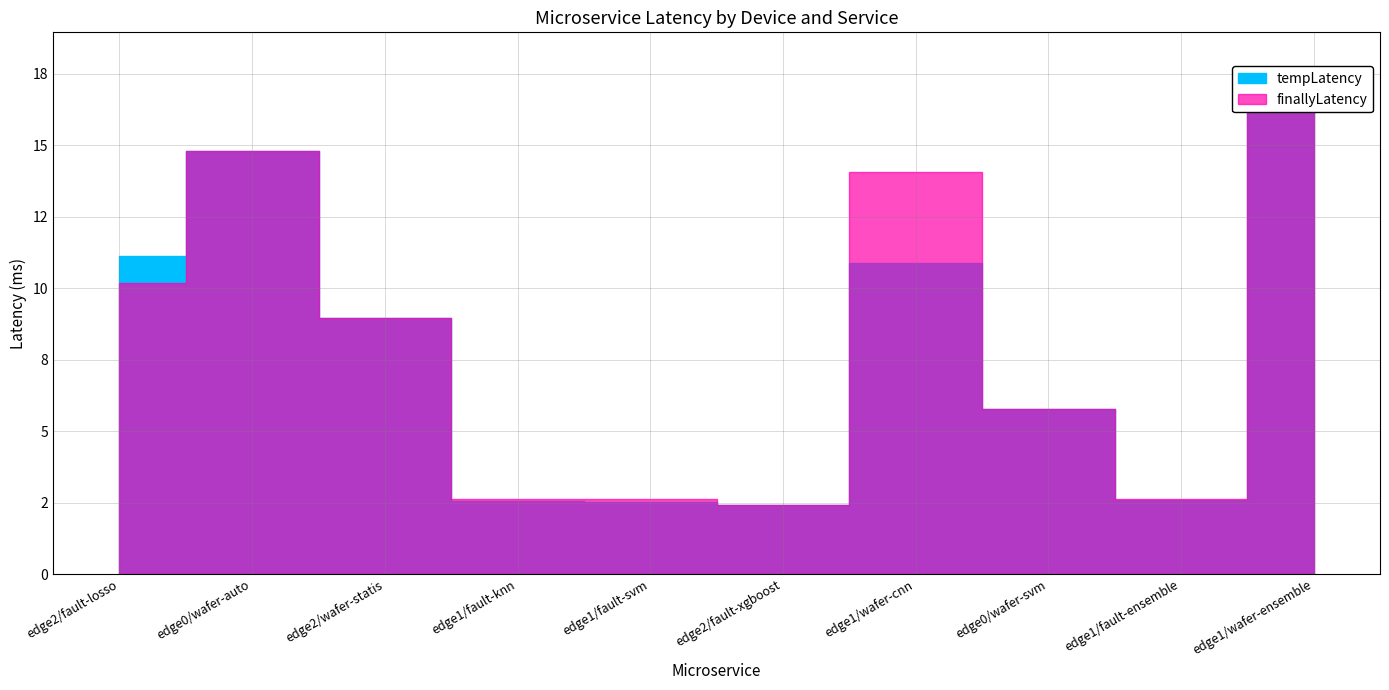

How many data points in finallyLatency are above 8?

5